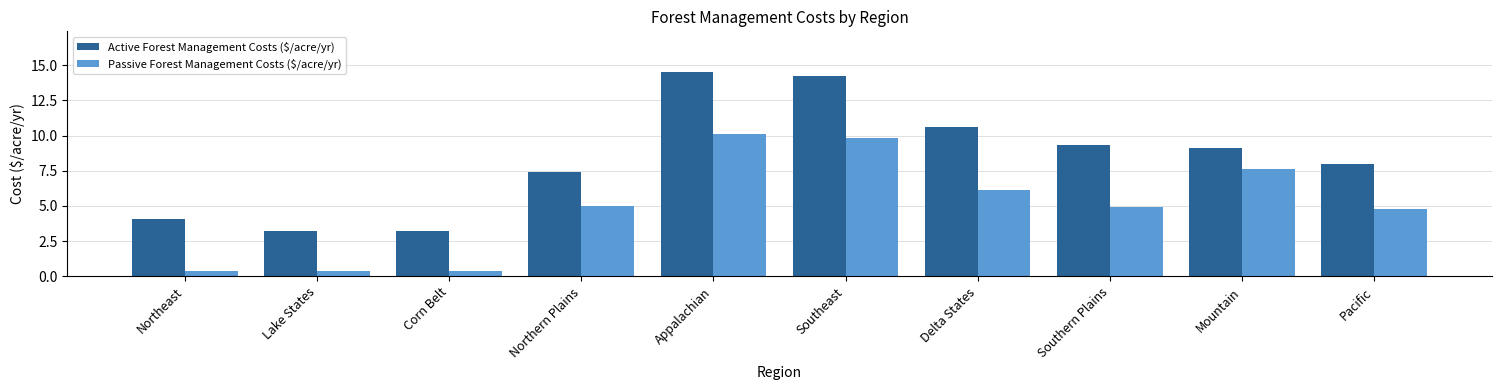

What is the difference between the Passive Forest Management Costs ($/acre/yr) values at Corn Belt and Southern Plains?

4.5